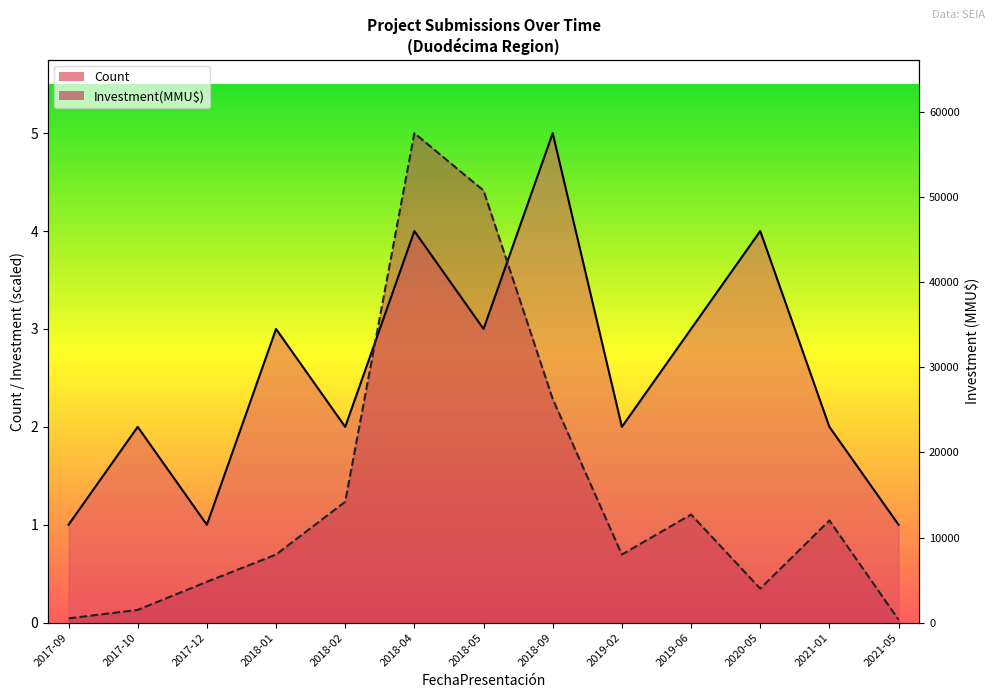

True or false: Count has a value of 4.0 at 2018-04.

True